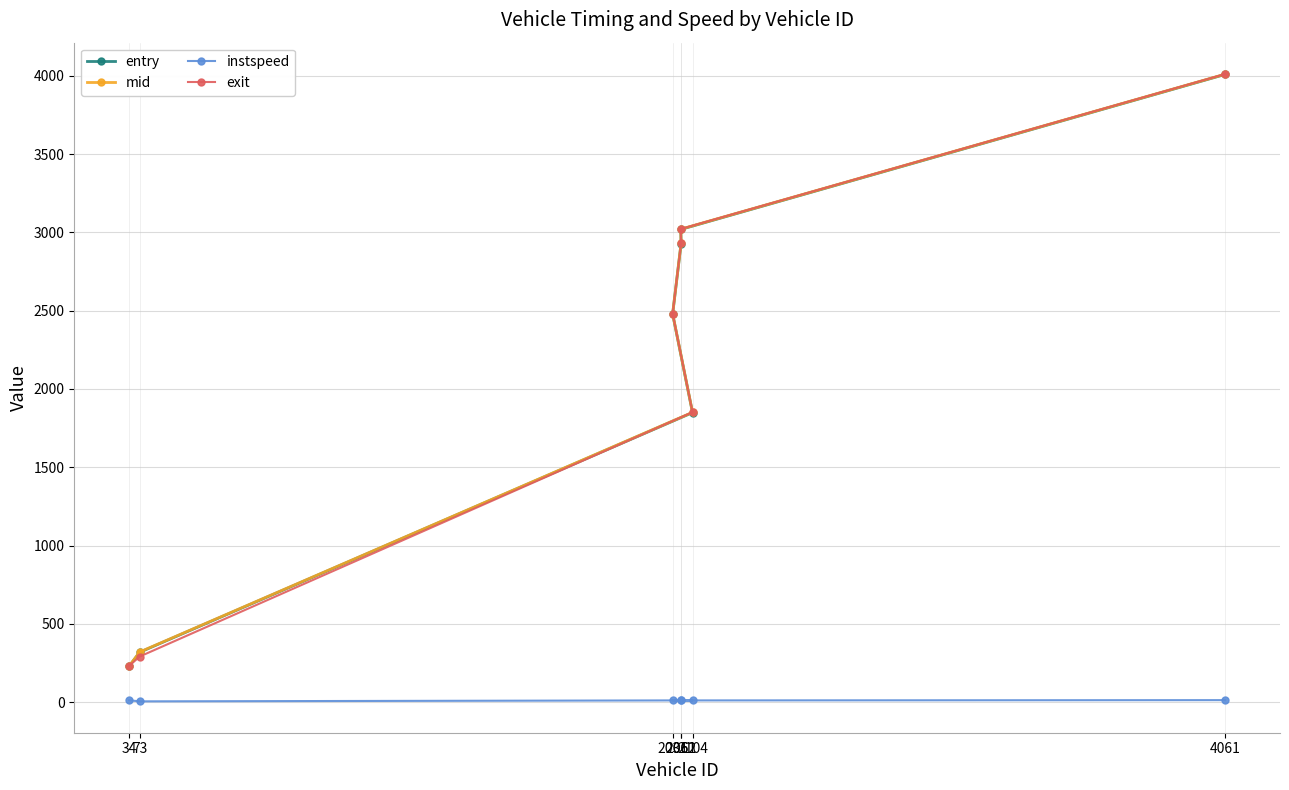

What is the value of the instspeed point at the 4th from the left?

11.0